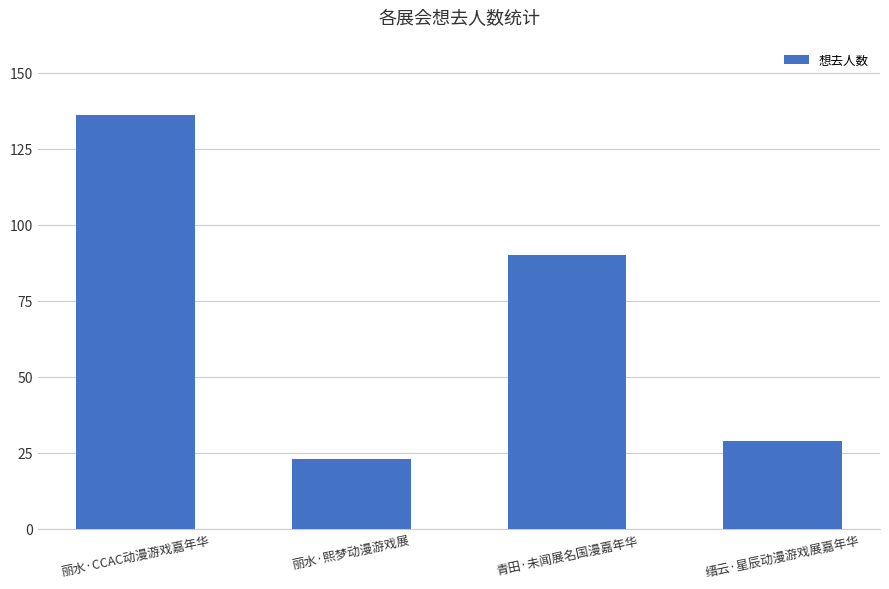

Which has a higher value, 丽水·CCAC动漫游戏嘉年华 or 缙云·星辰动漫游戏展嘉年华?

丽水·CCAC动漫游戏嘉年华